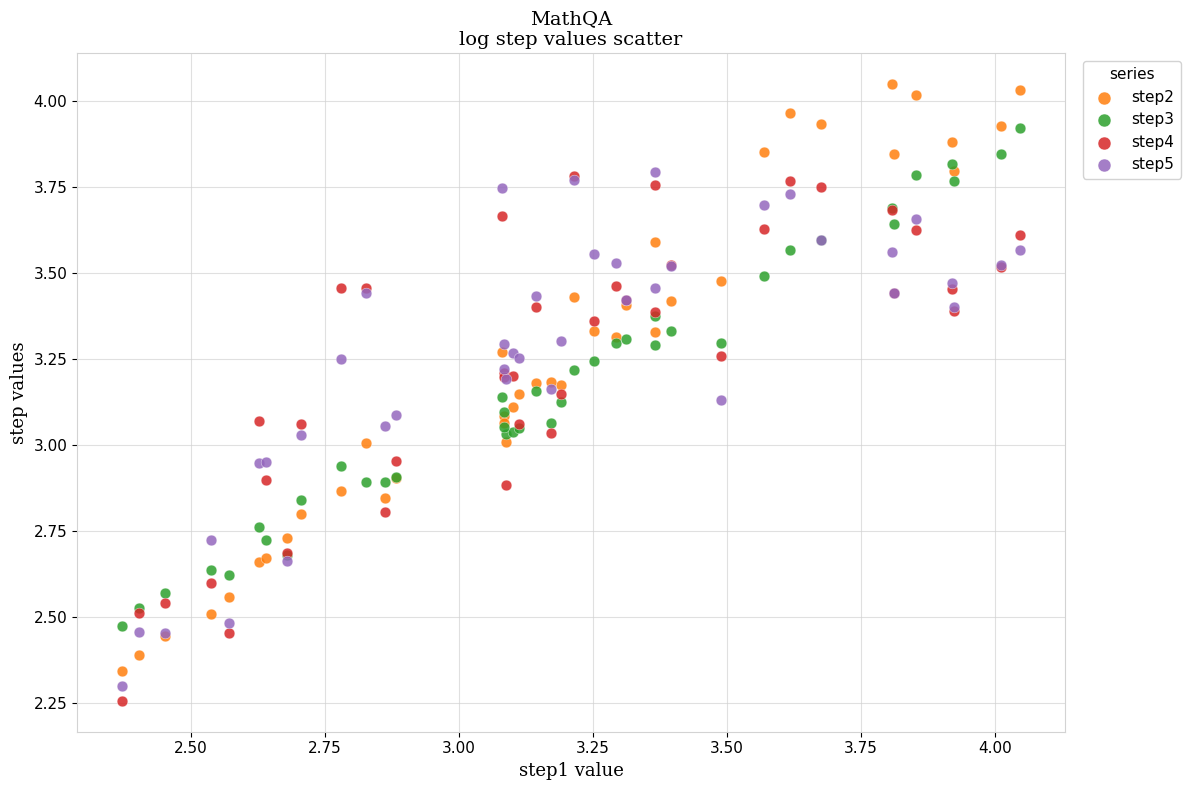

Which series has the widest spread of Y values?

step2